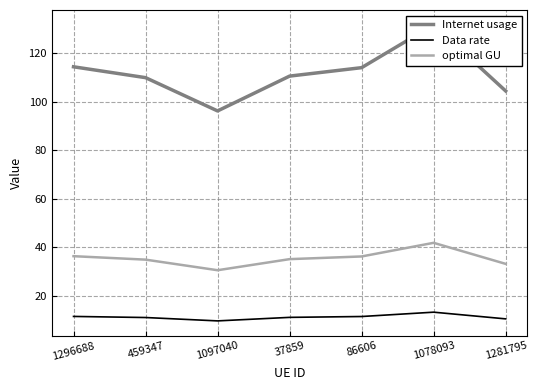

The optimal GU series shows 24.5 at 1078093. True or false?

False